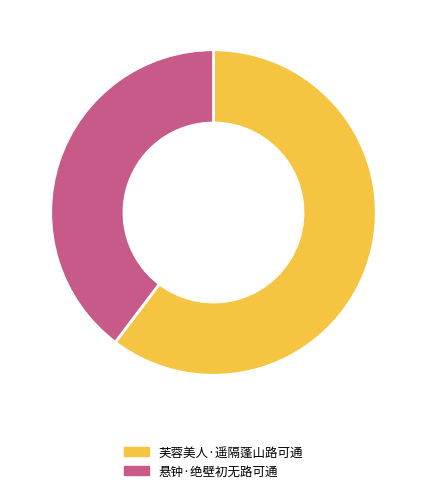

Which slice is the largest?

芙蓉美人·遥隔蓬山路可通